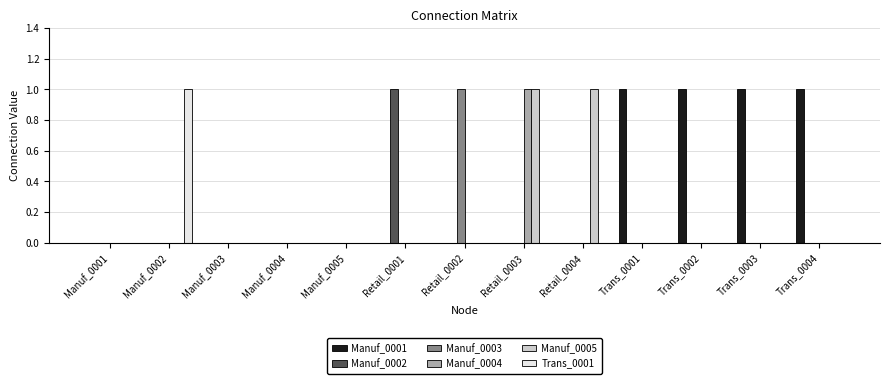

At which category is the sum across all series the highest?

Retail_0003